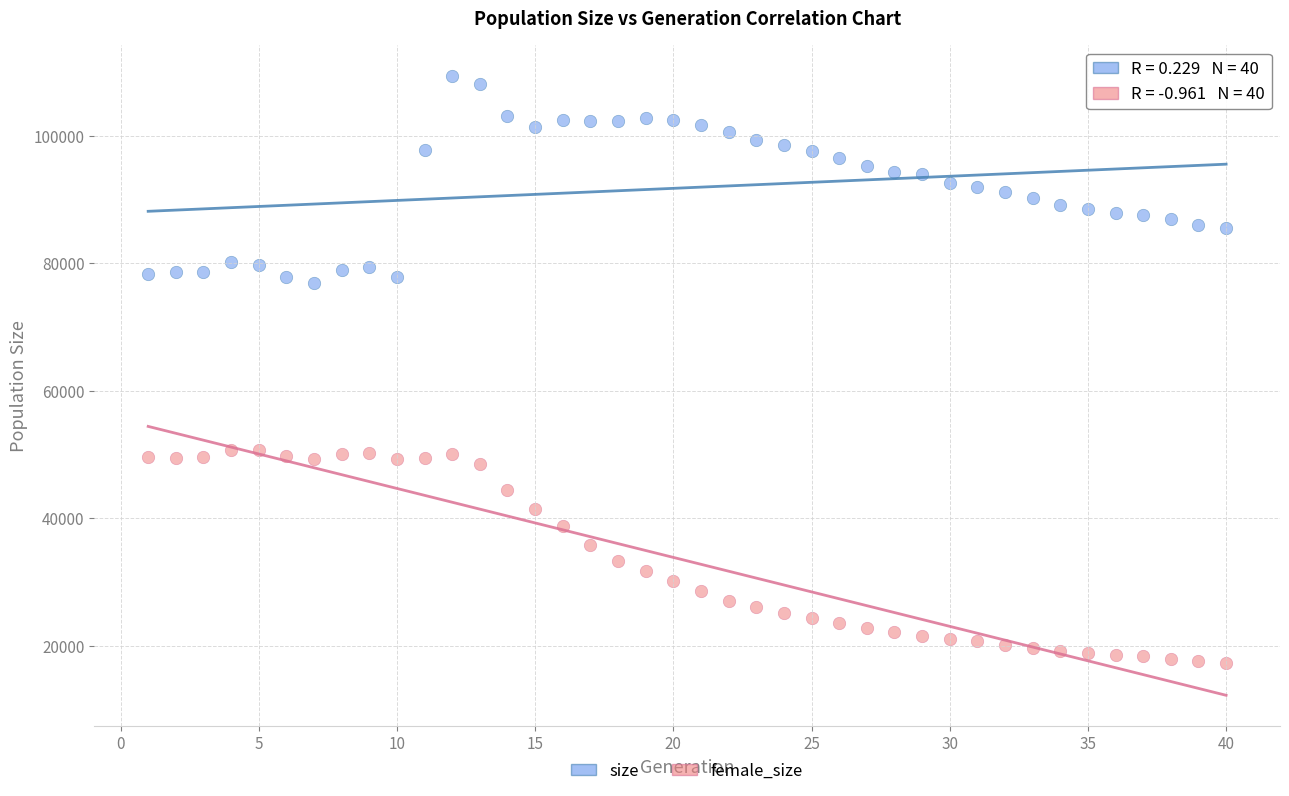

Which series contains the lowest Y value?

female_size